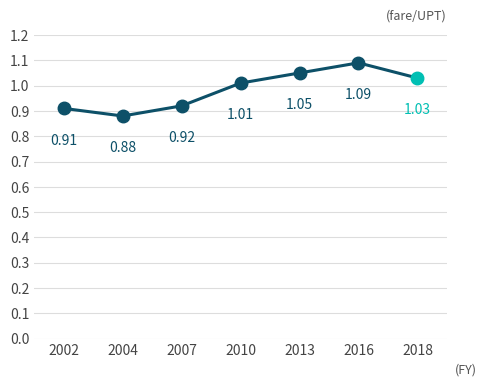

Rank the categories by value from lowest to highest.

2004, 2002, 2007, 2010, 2013, 2016